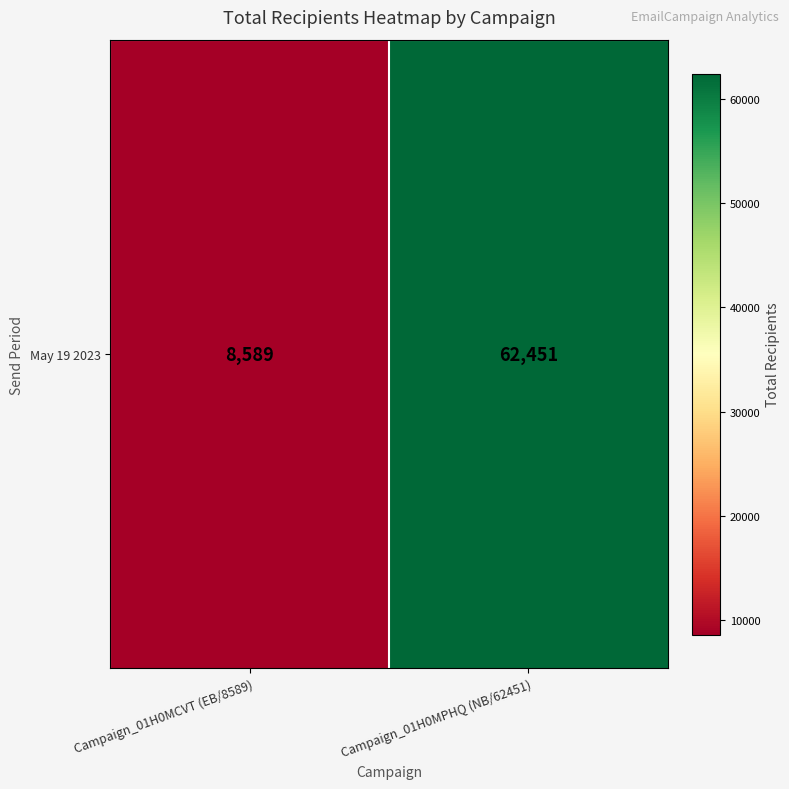

What is the approximate value at Campaign_01H0MPHQ (NB/62451), to the nearest 50?

62450